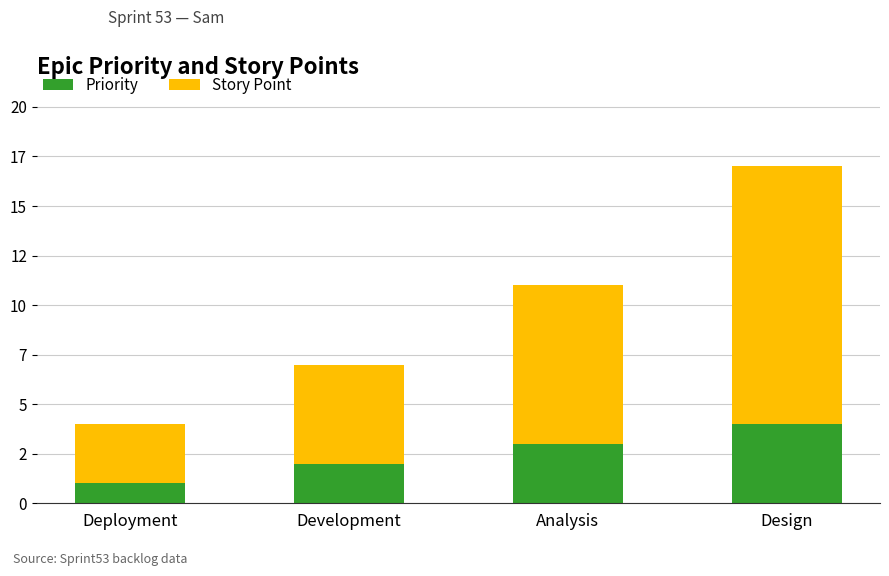

Does the chart contain any negative values?

No